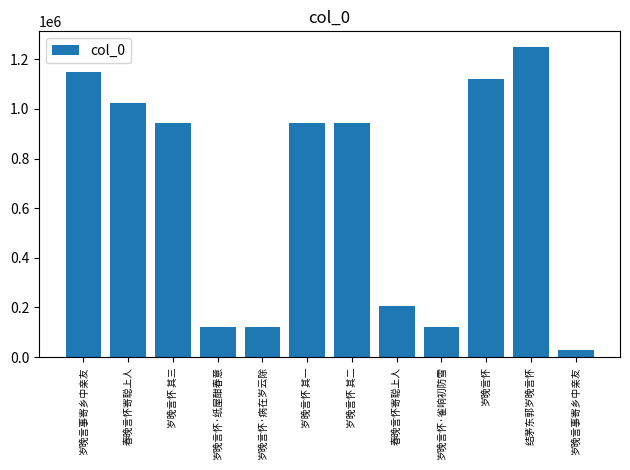

How many categories are shown in the chart?

12